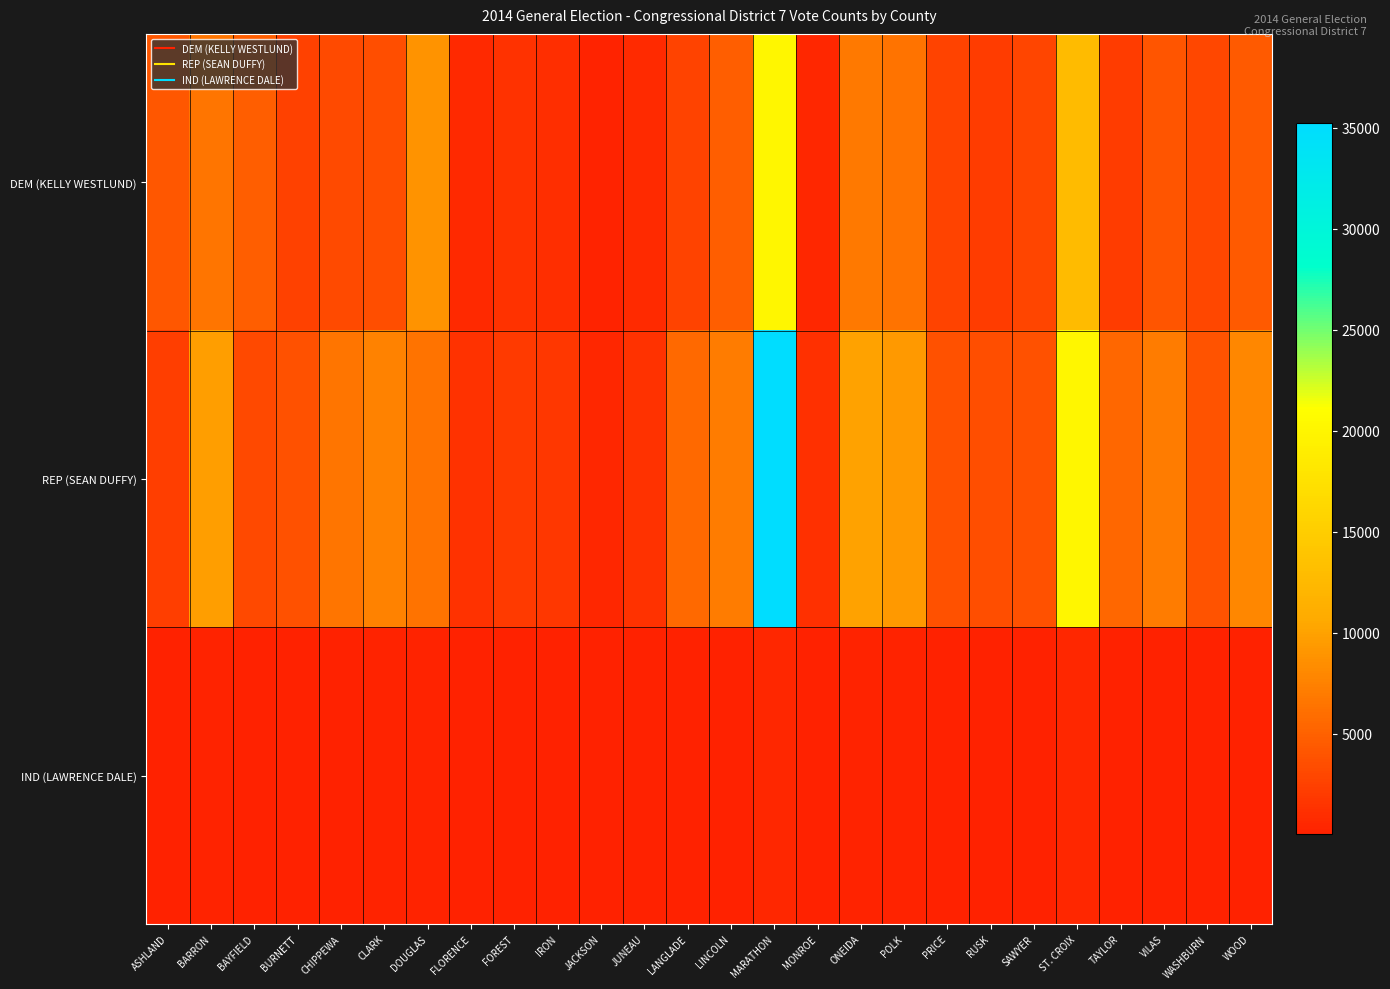

What is the total value across all series at WASHBURN?

7019